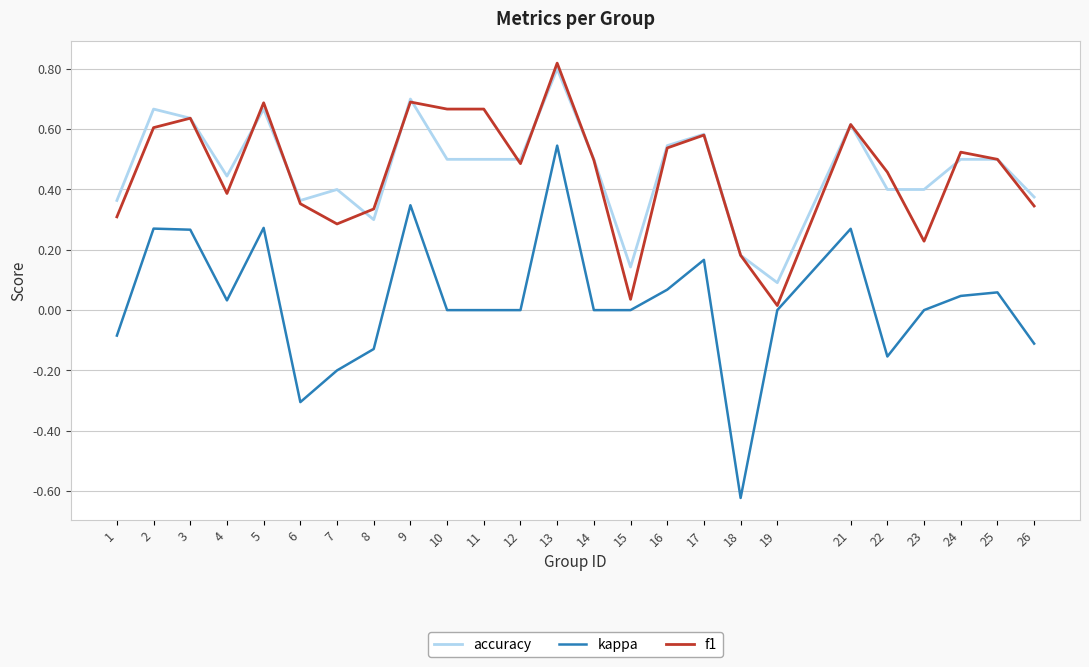

True or false: kappa has a value of 0.3 at 9.

True